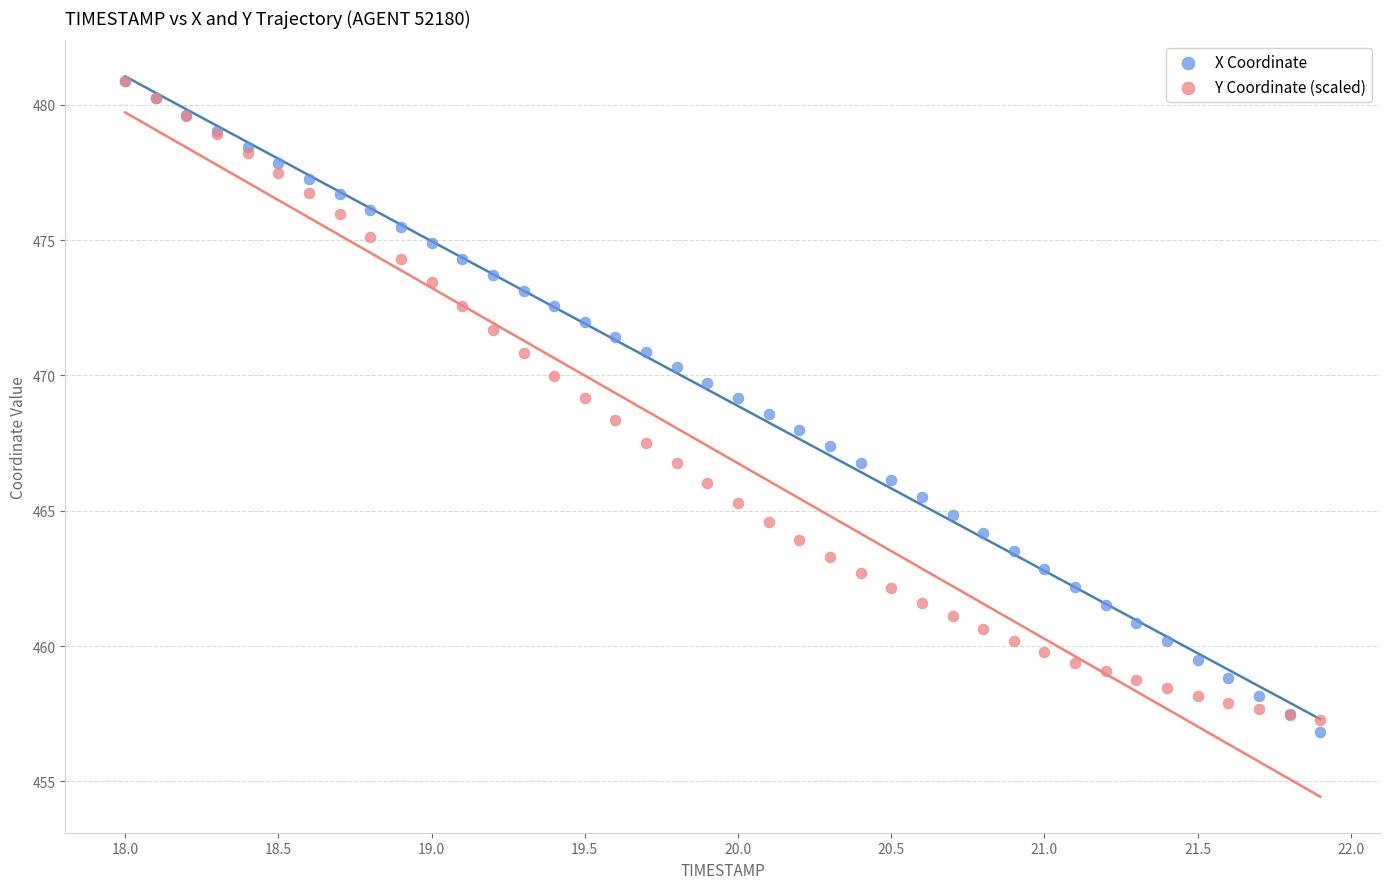

Which series reaches the minimum Y coordinate?

X Coordinate